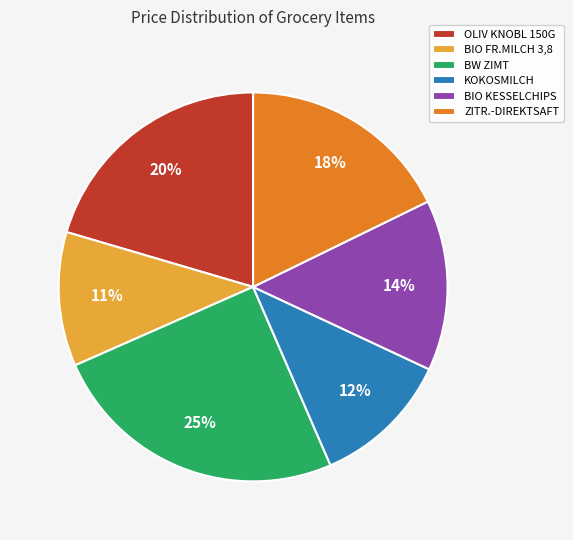

Combined, do ZITR.-DIREKTSAFT and BIO FR.MILCH 3,8 account for over 50%?

No